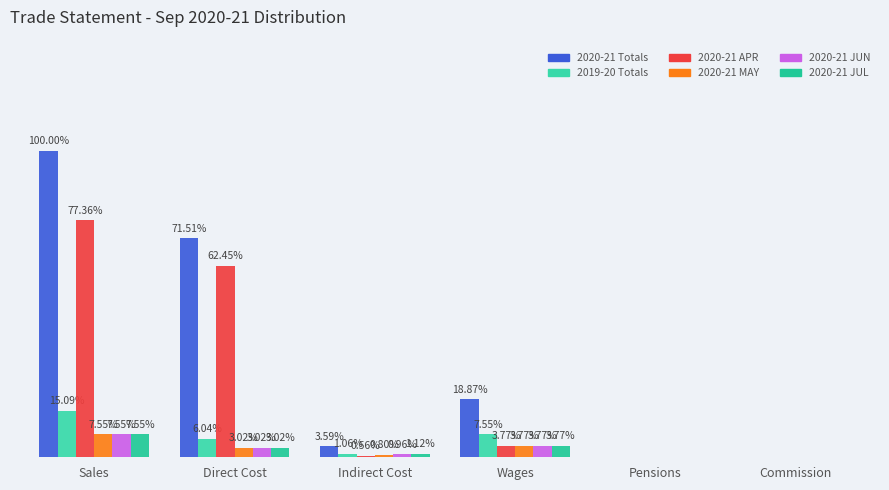

What is the label of the 3rd bar from the right?

Wages